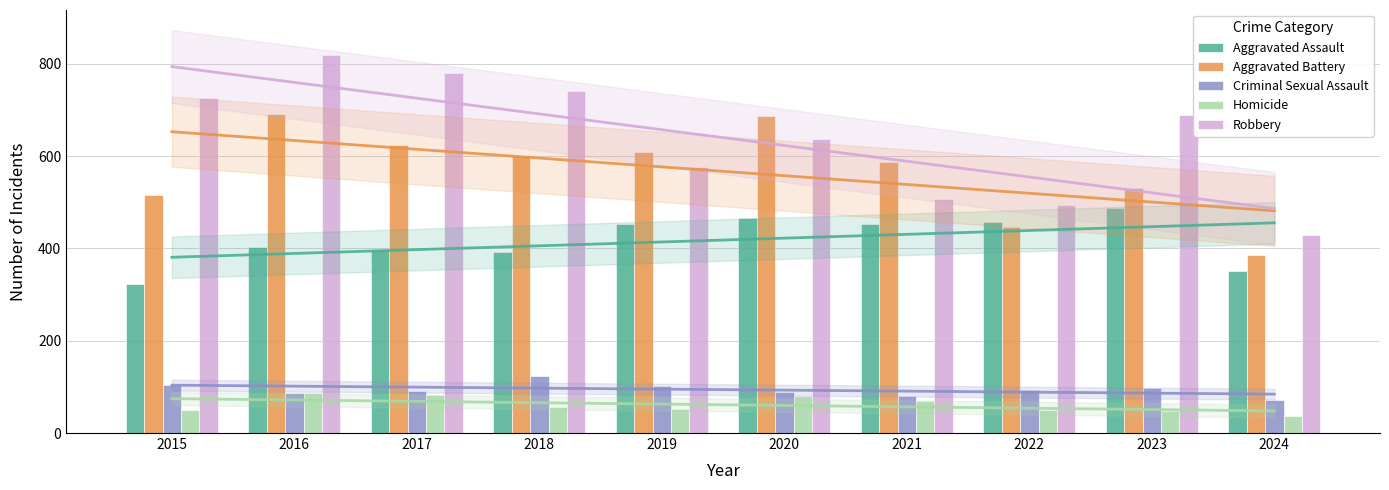

Does the chart contain stacked bars?

No